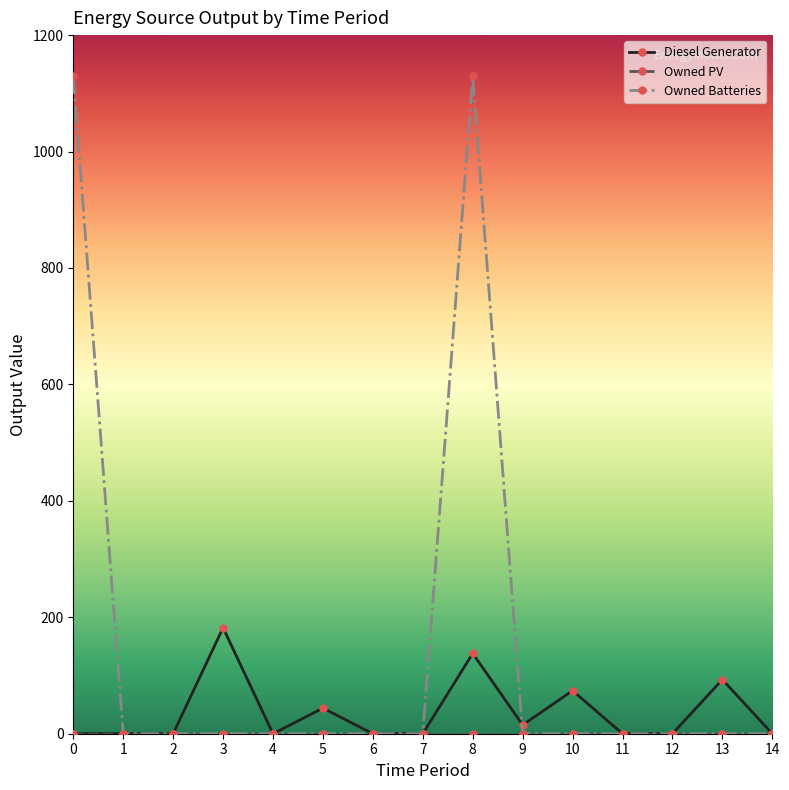

What is the maximum value shown in the chart?

1129